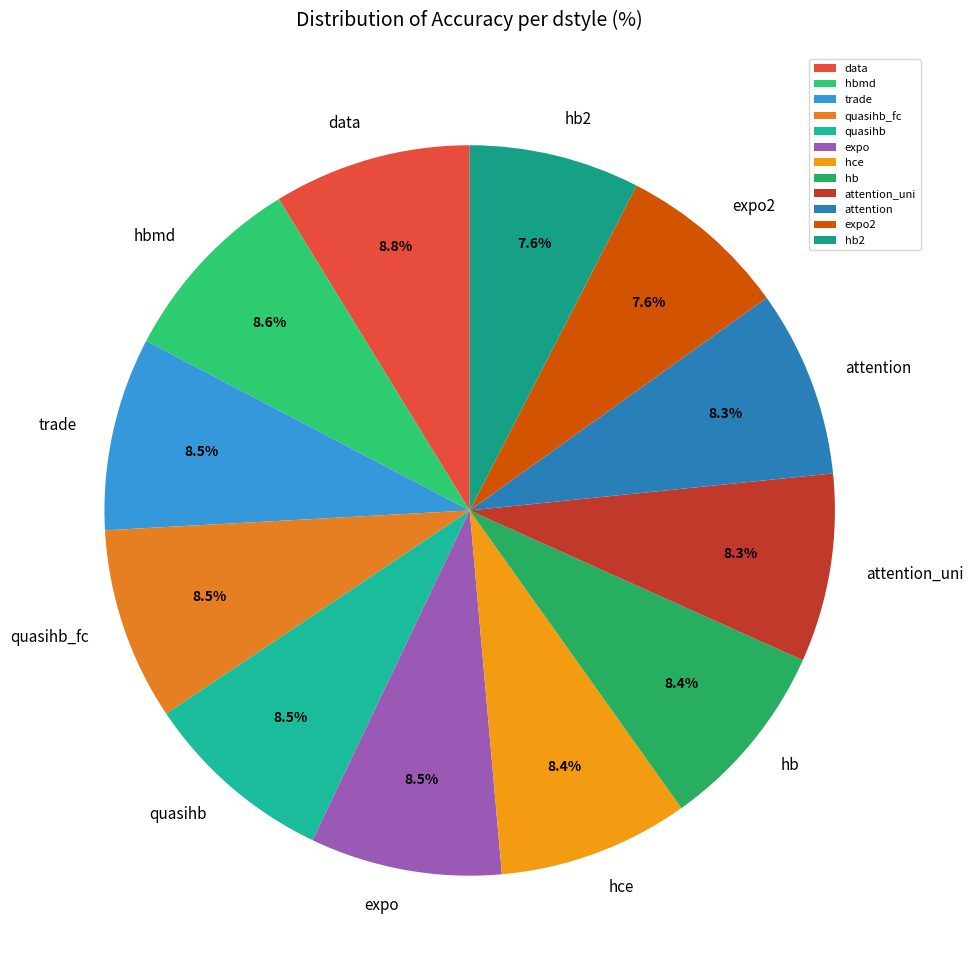

True or false: quasihb_fc accounts for 9% of the total.

True